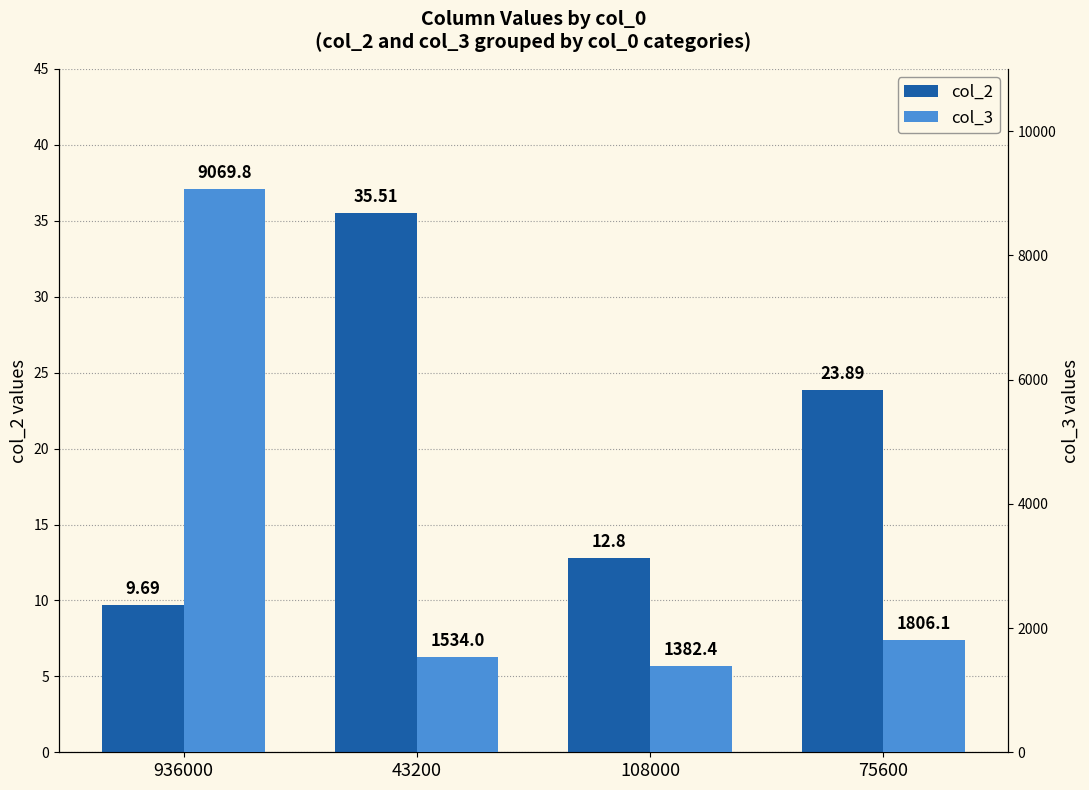

How many values in the col_2 series are below 23?

2